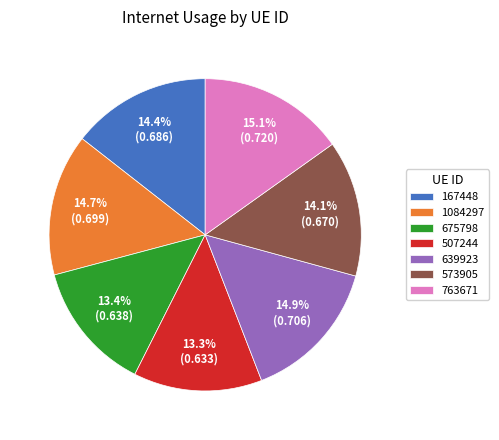

Is there a majority slice in this chart?

No